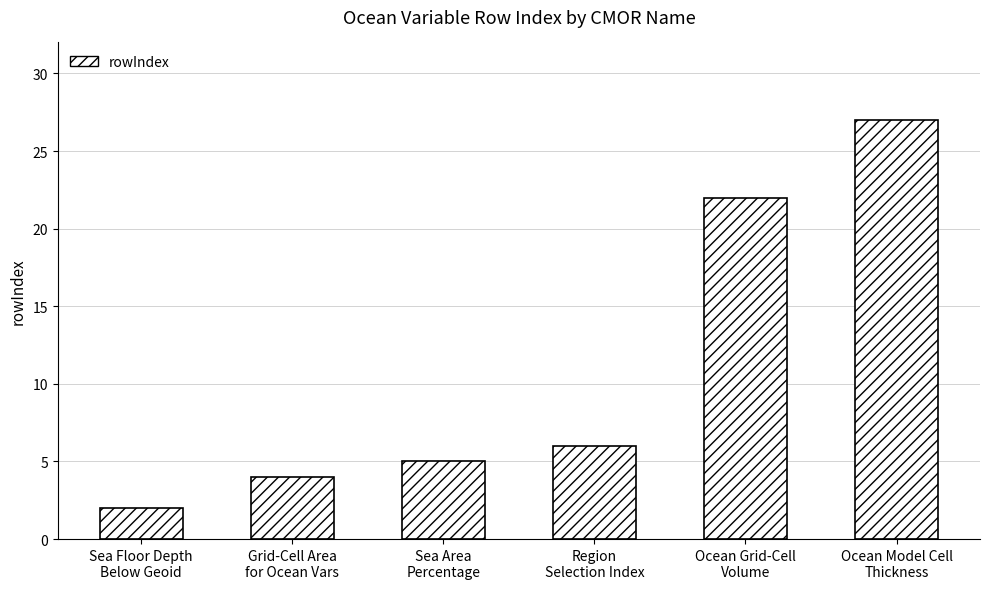

Are the bars horizontal?

No